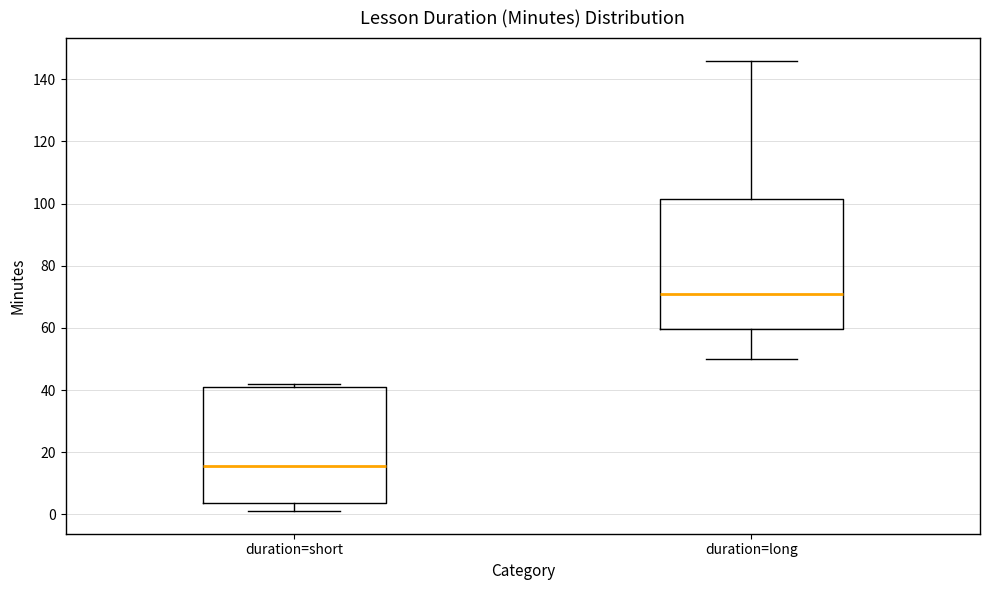

Comparing the boxes themselves (not the whiskers), which one is the tallest?

duration=long